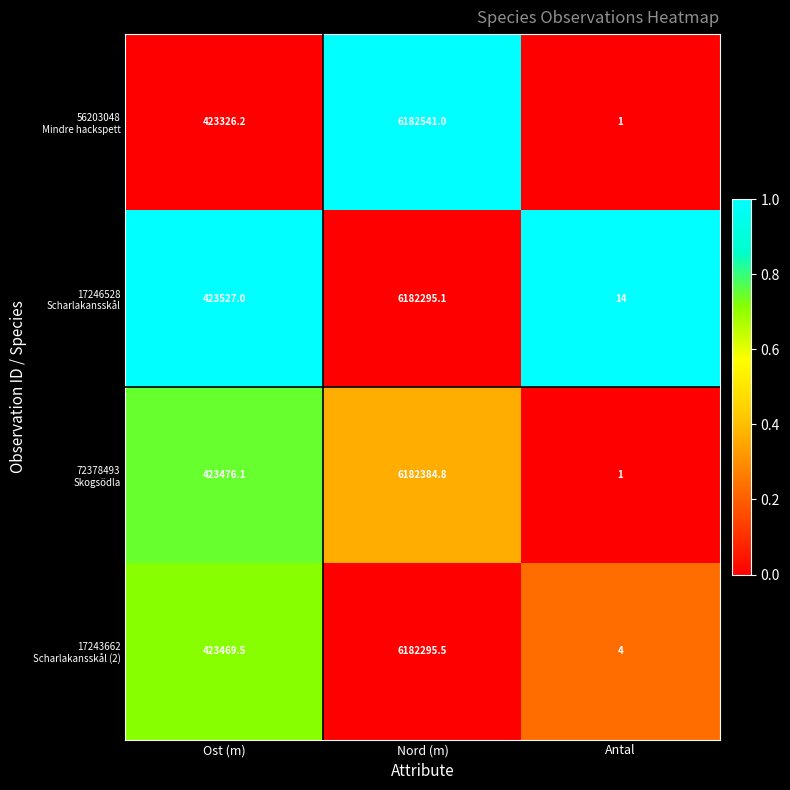

Which label corresponds to the smallest value in the chart?

Antal